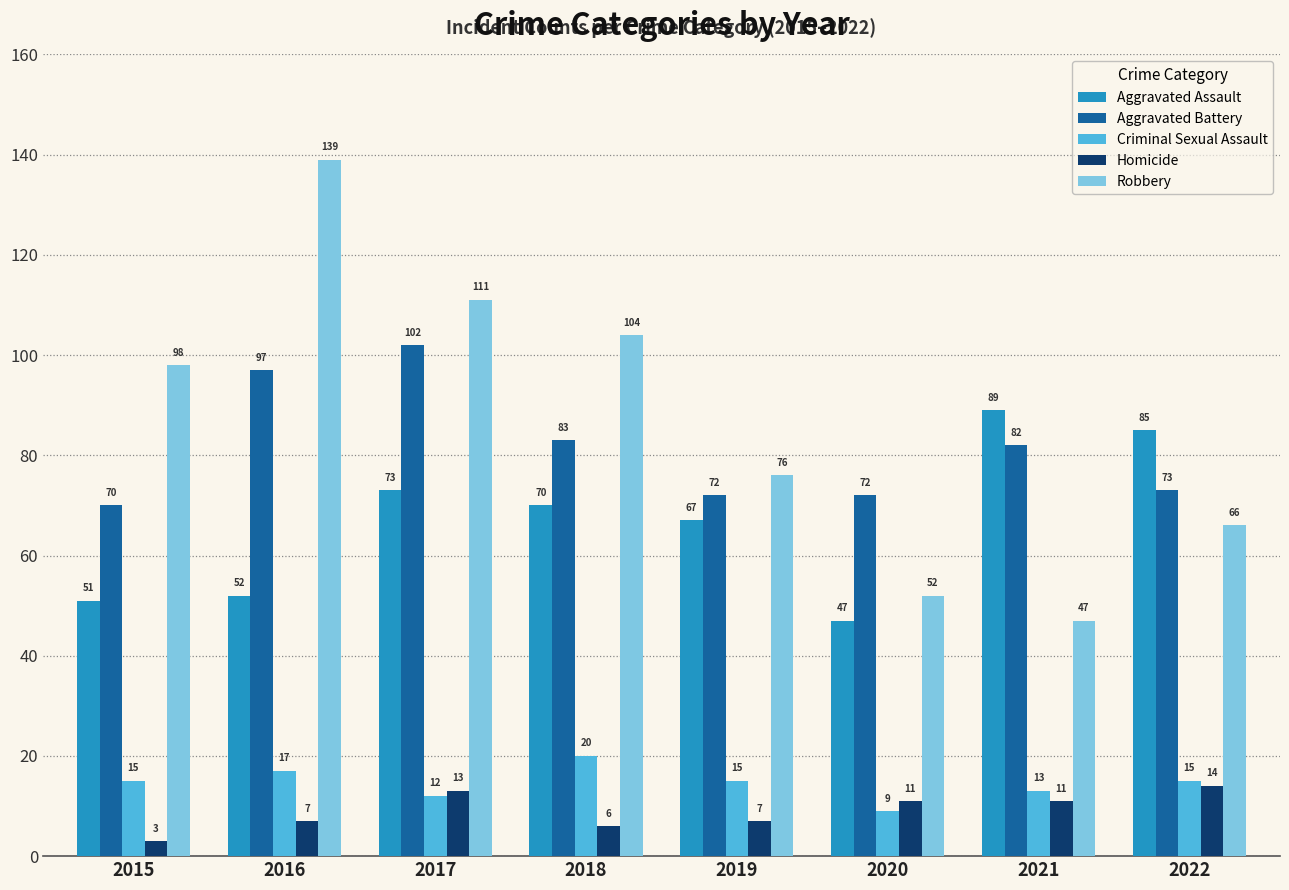

The value of Homicide at 2015 is 3. True or false?

True